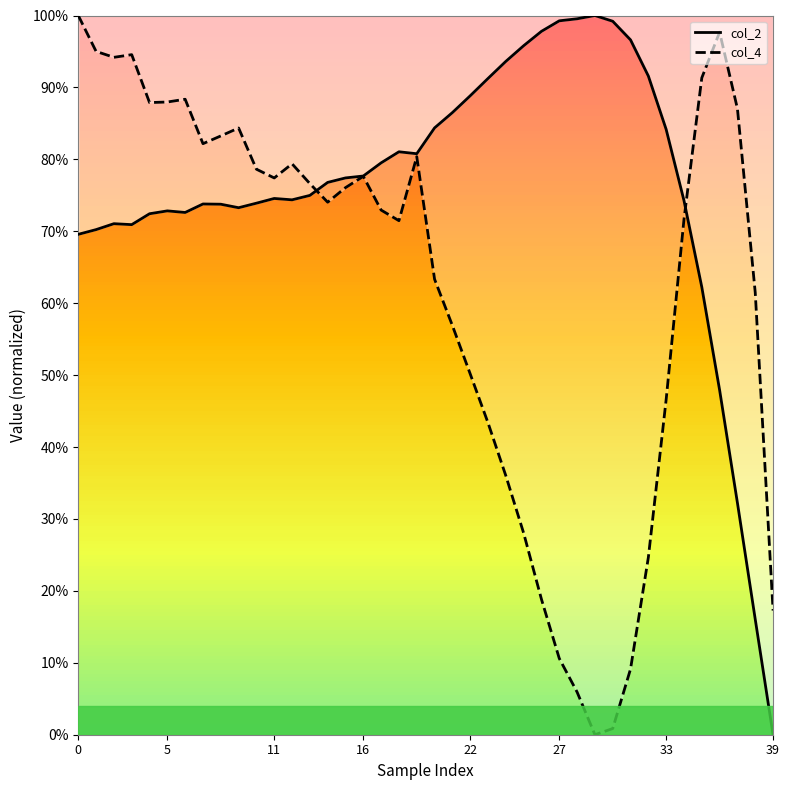

The value of col_4 at 9 is 0.8. True or false?

True